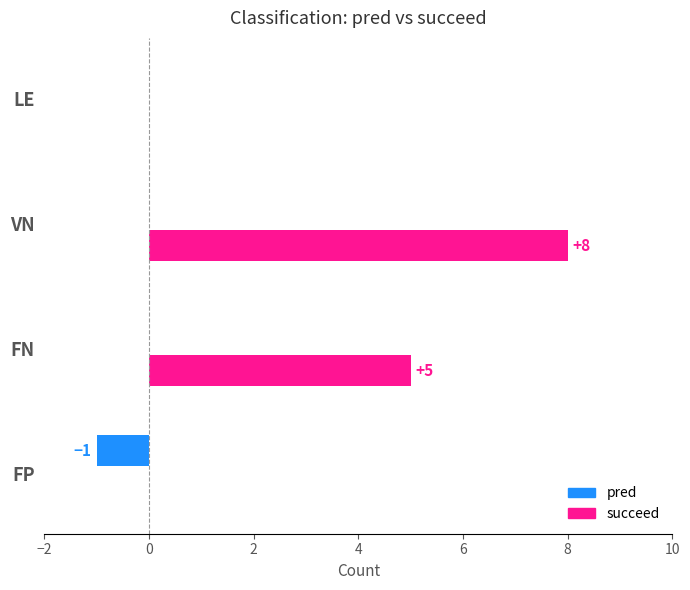

Which series changed the most between FP and VN?

succeed